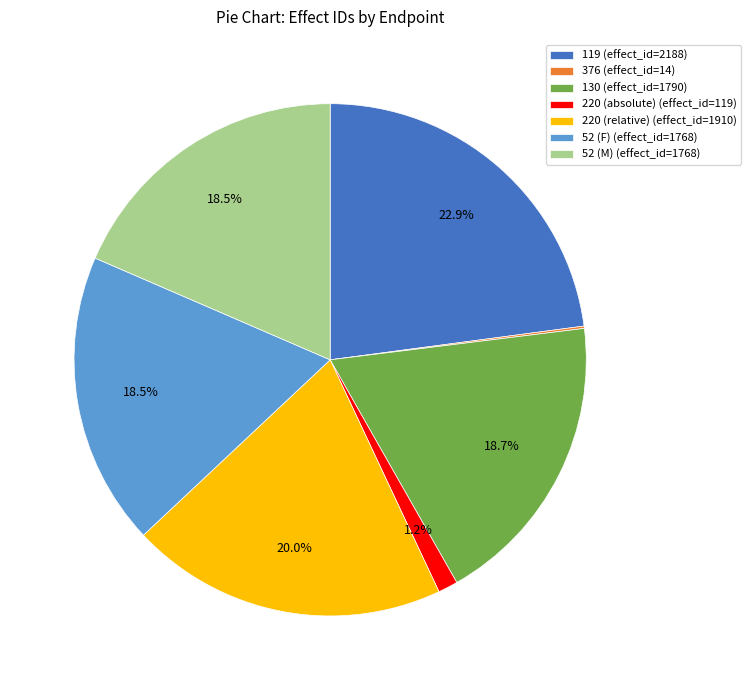

What is the largest slice in the pie chart?

119